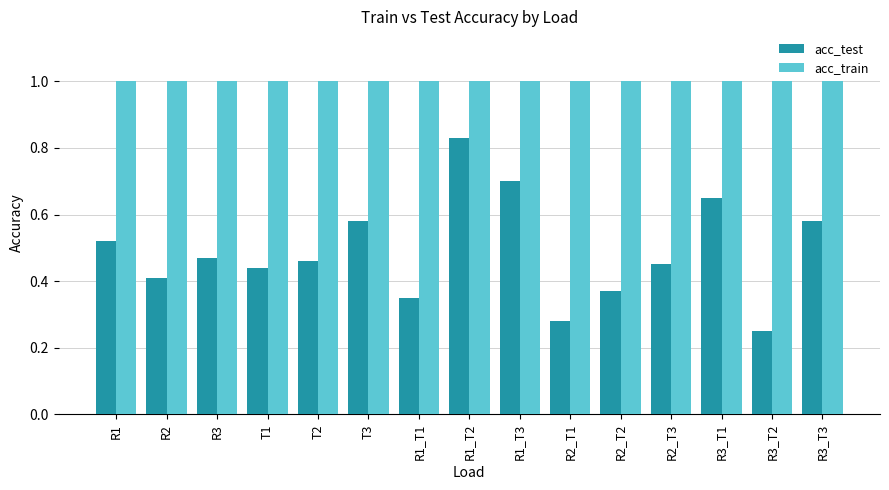

Which category has the lowest value in the acc_test series?

R3_T2